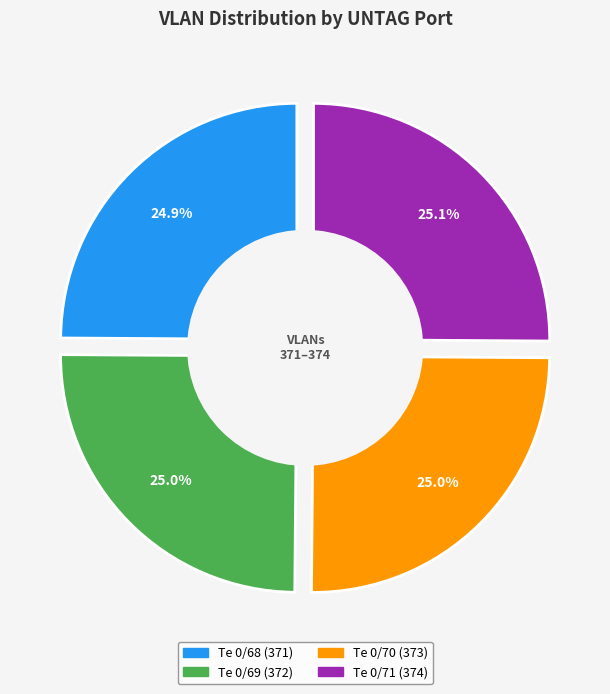

Between Te 0/71 and Te 0/69, which is larger?

Te 0/71